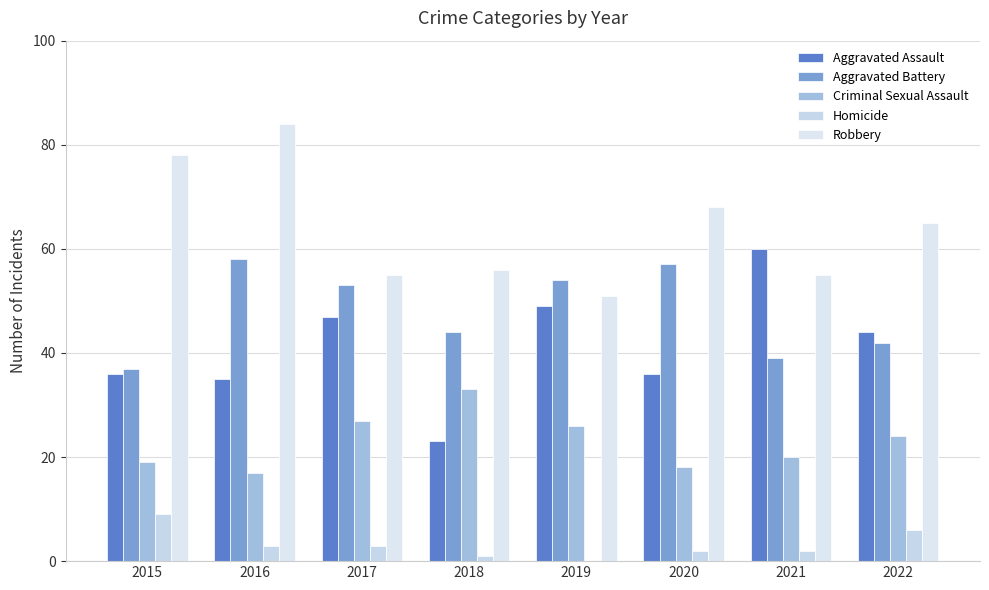

Is it true that Robbery equals 31 at 2016?

False